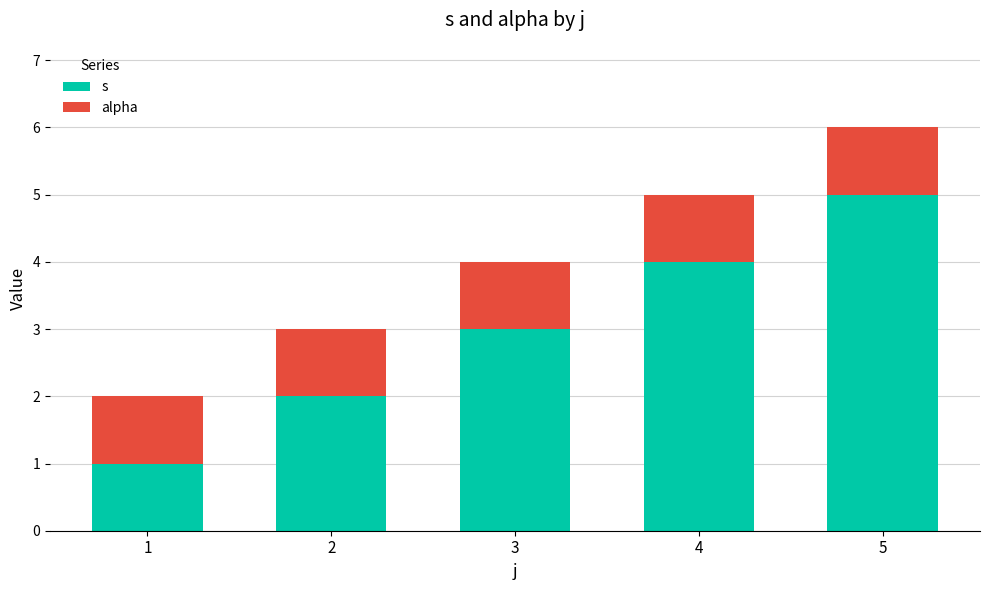

The s series shows 1 at 3. True or false?

False